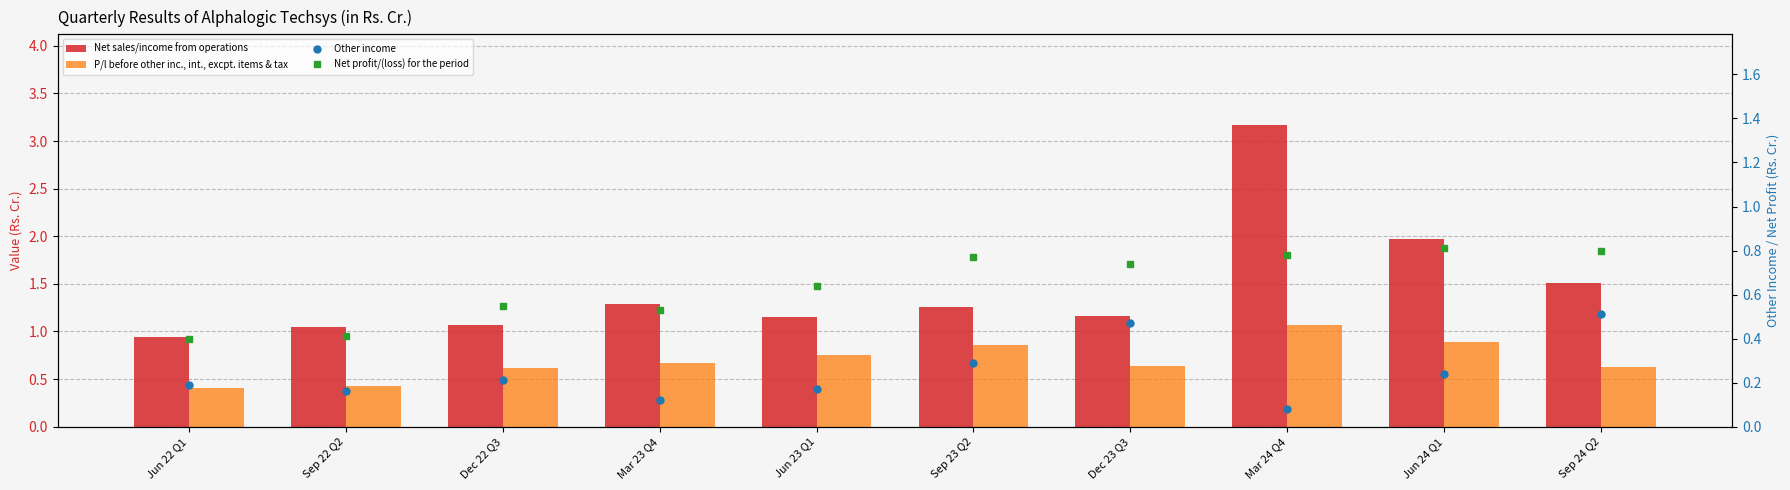

Is the value of P/l before other inc., int., excpt. items & tax at Sep 24 Q2 greater than the value of Net sales/income from operations at Sep 23 Q2?

No